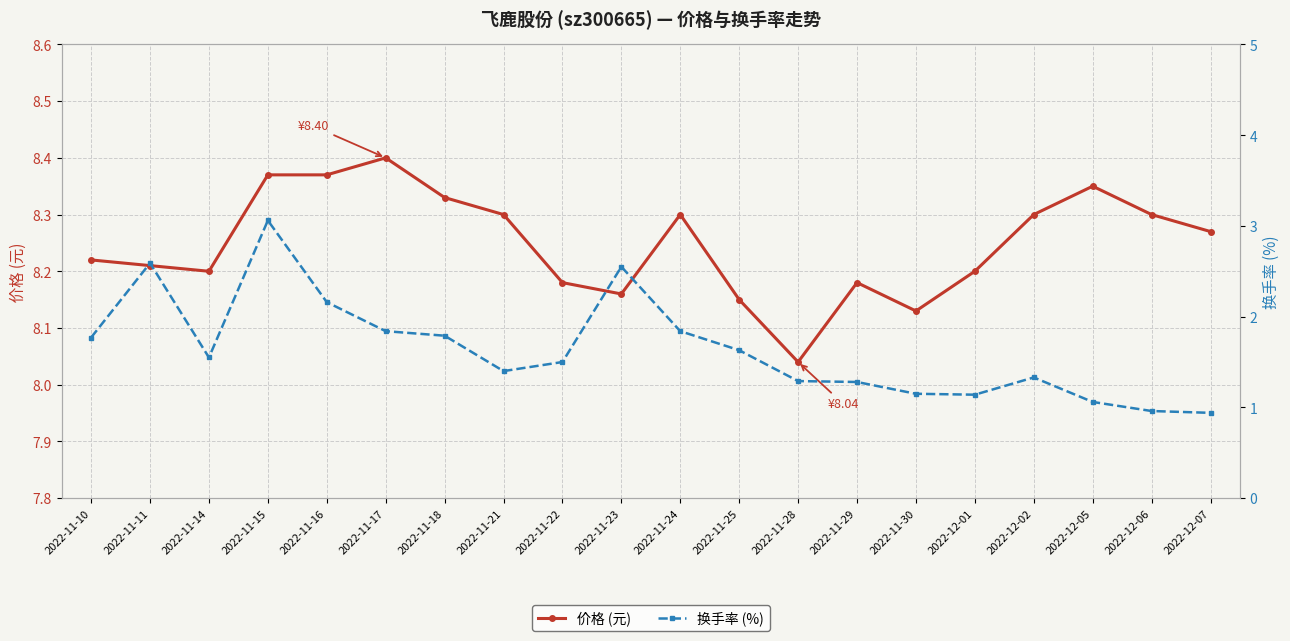

What is the label of the 13th point from the right?

2022-11-21